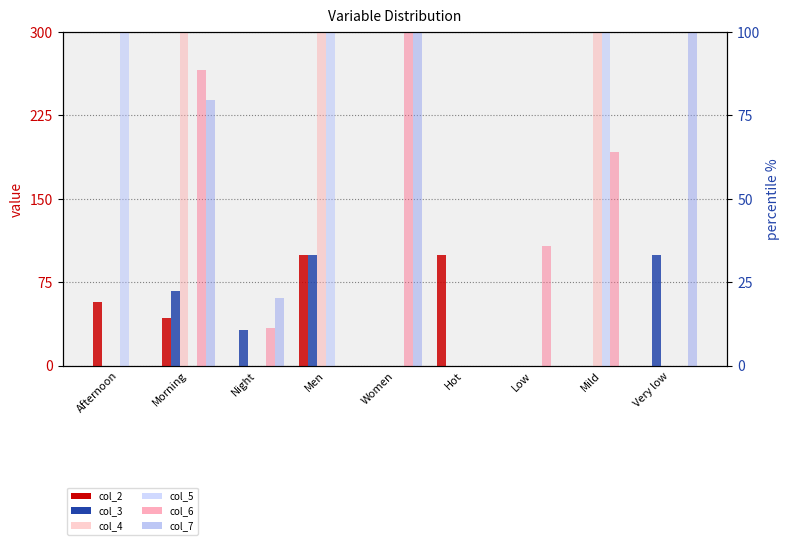

Which series has the largest total across all categories?

col_4